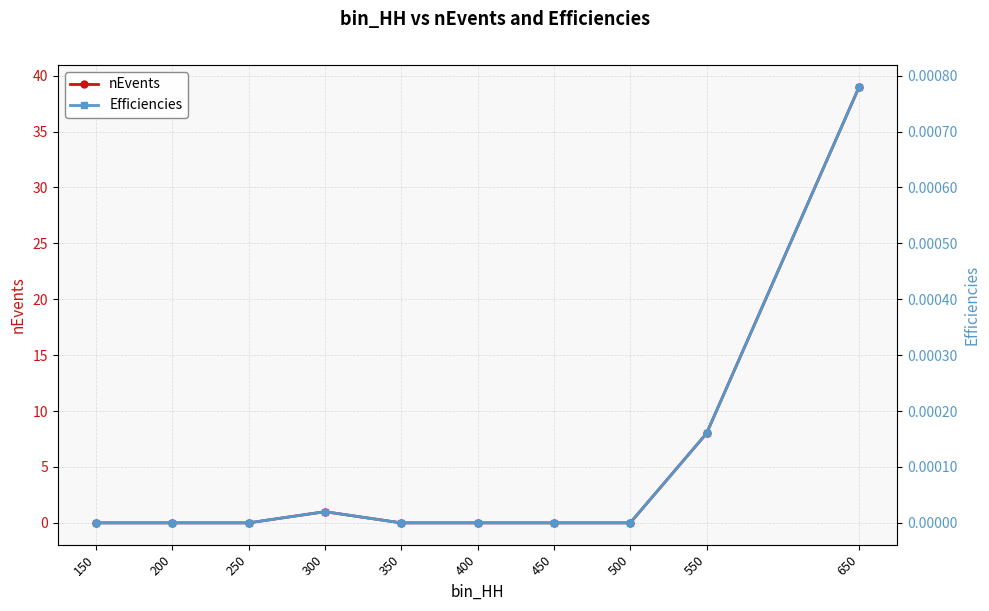

Which category has the highest value in the Efficiencies series?

650